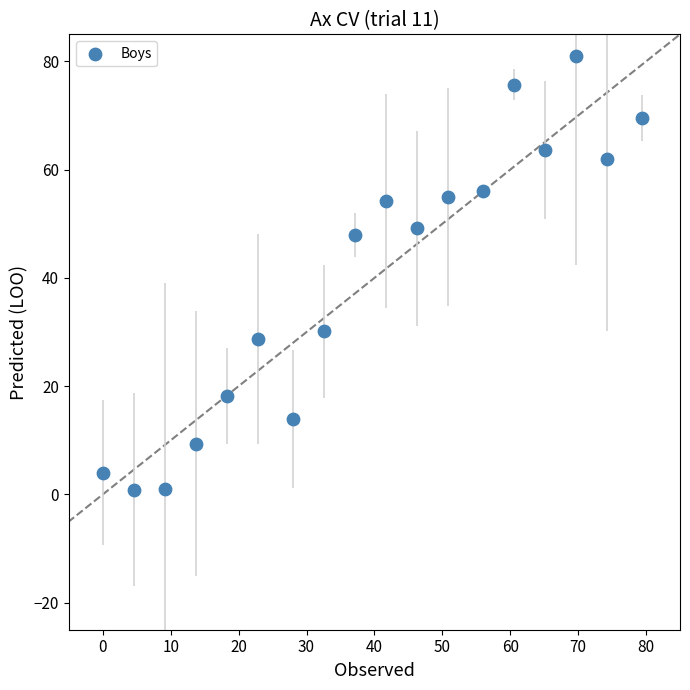

What Y value in the scatter plot is closest to 40?

48.0